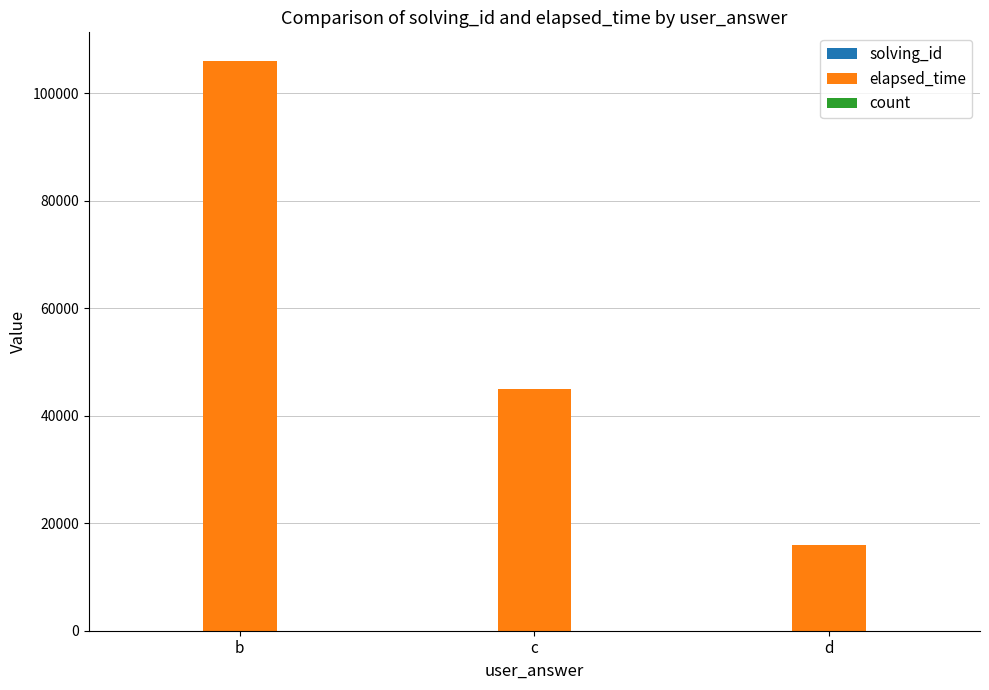

What is the total value across all series at b?

106017